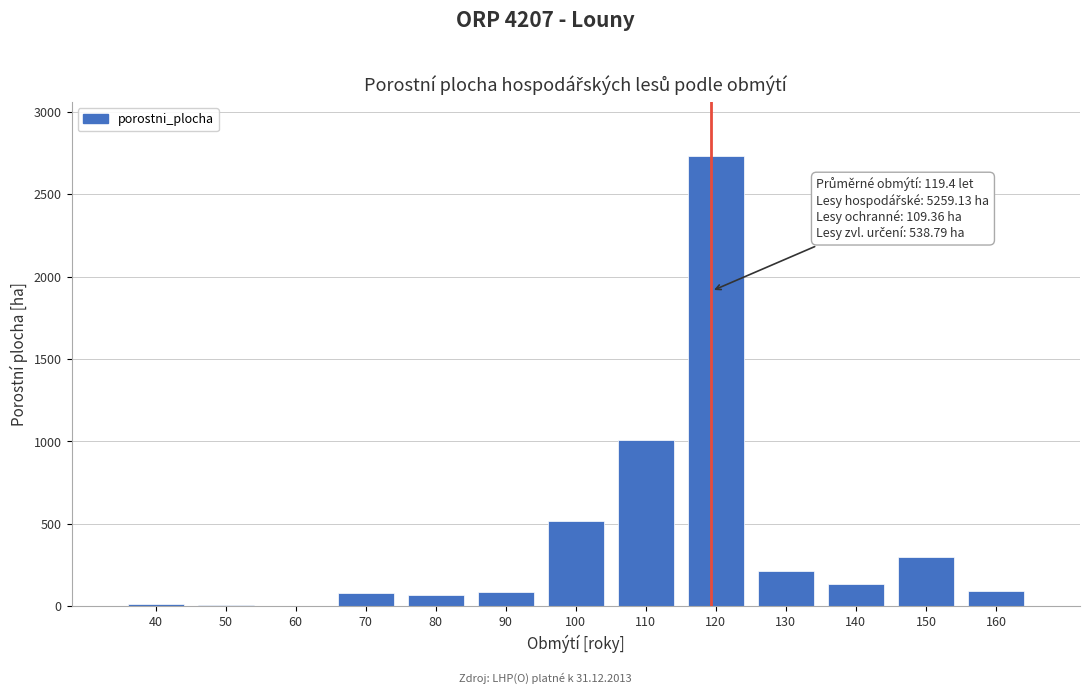

Which label corresponds to the largest value in the chart?

120